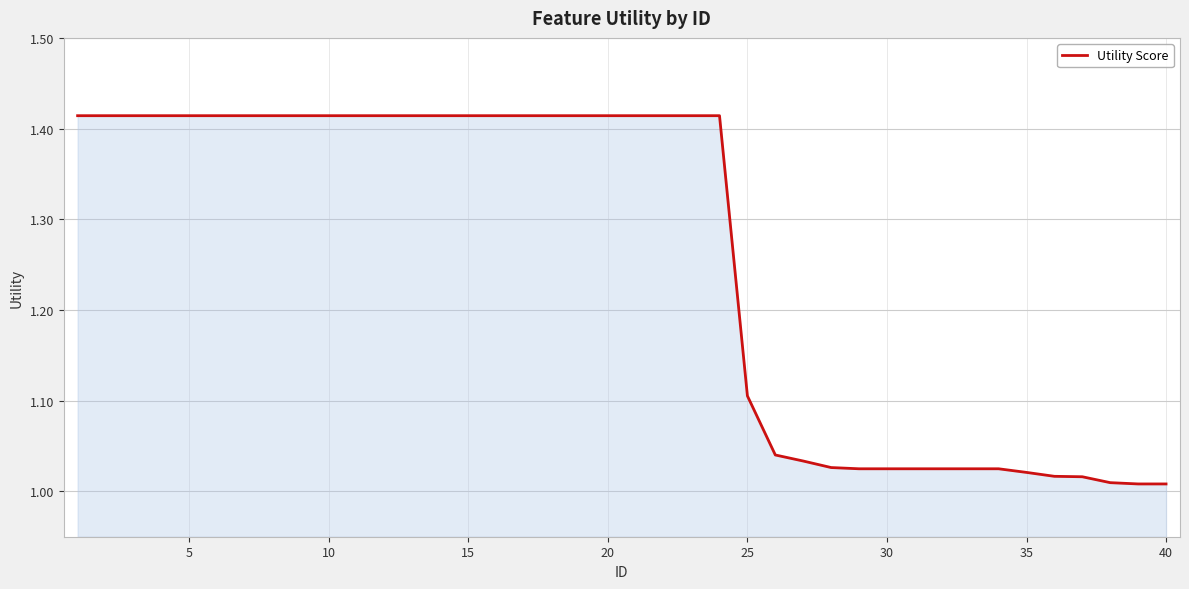

What is the difference between the maximum and minimum values?

0.4